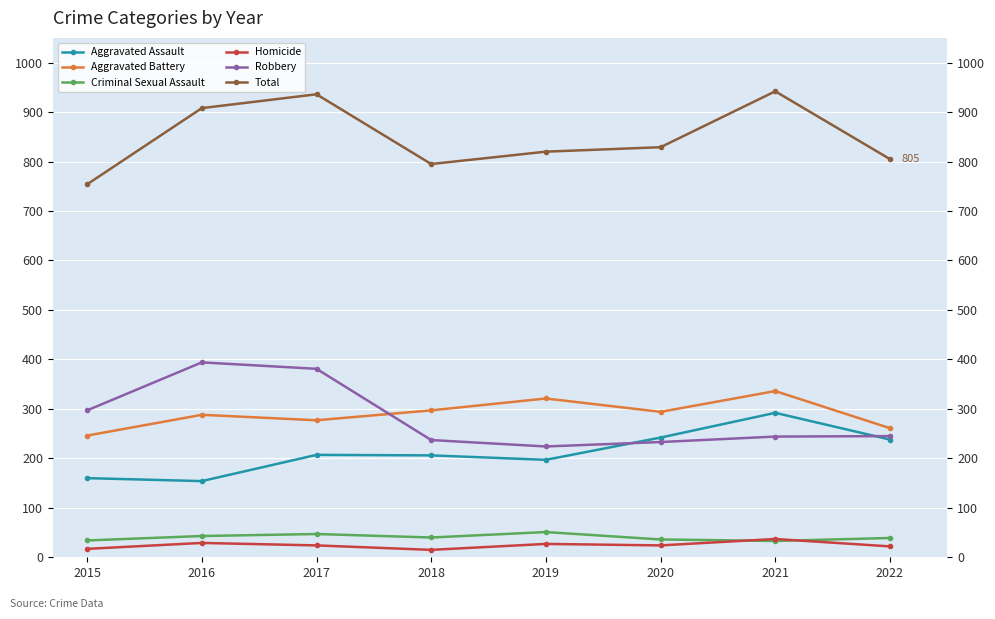

Count the Aggravated Battery values in the range 277 to 321.

5